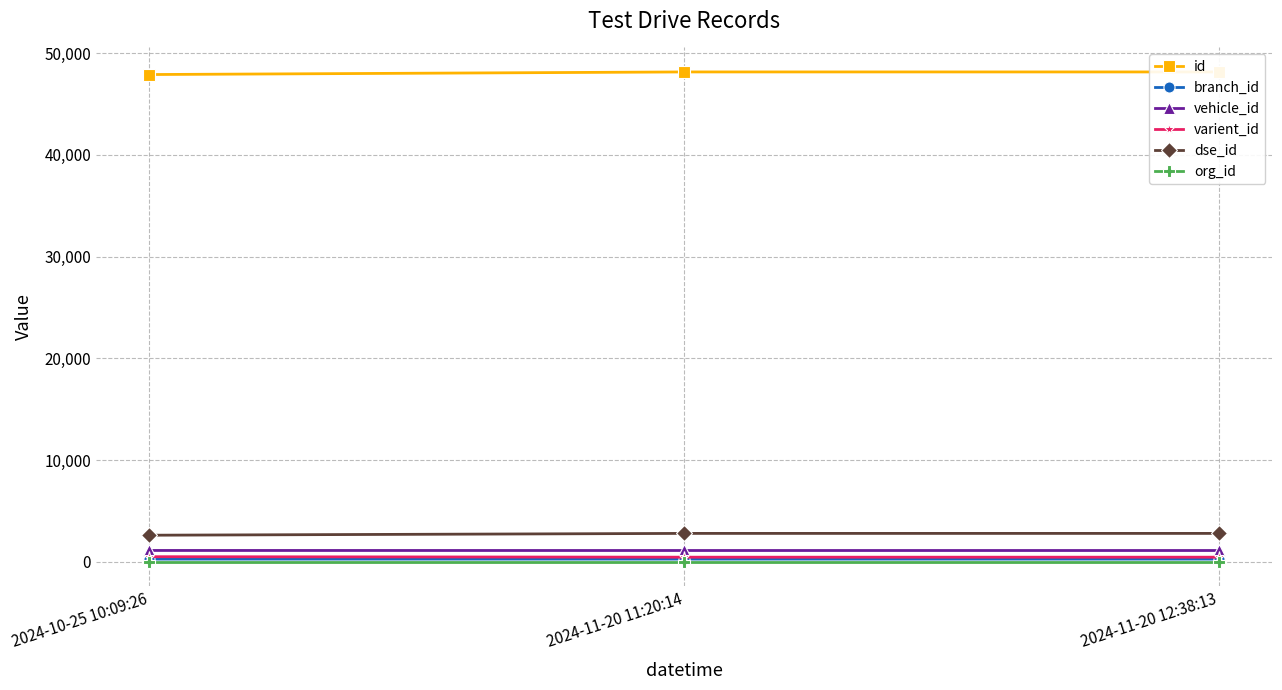

How many data points does each series have?

3